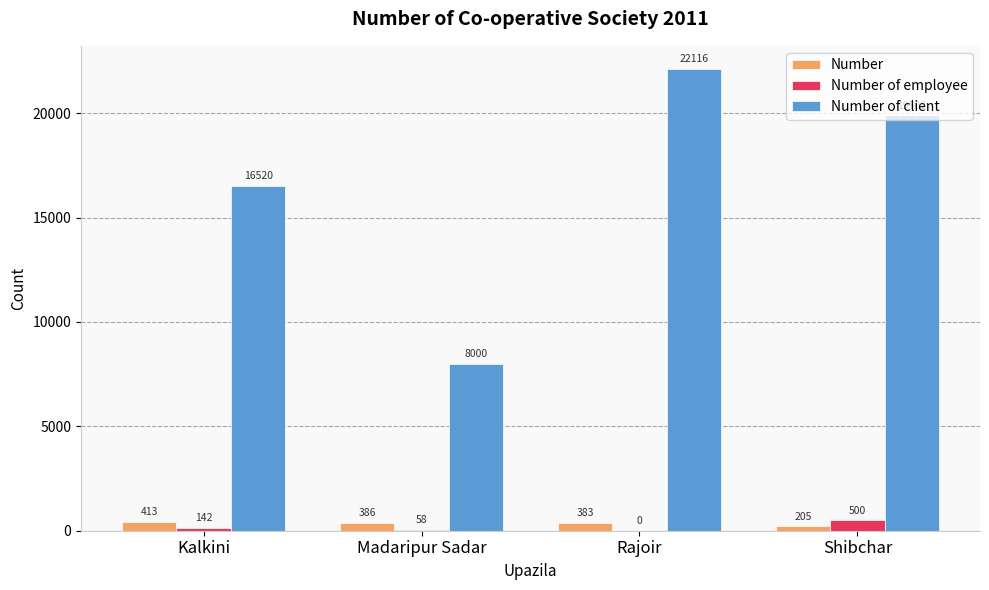

Is the value of Number at Madaripur Sadar greater than the value of Number of client at Rajoir?

No